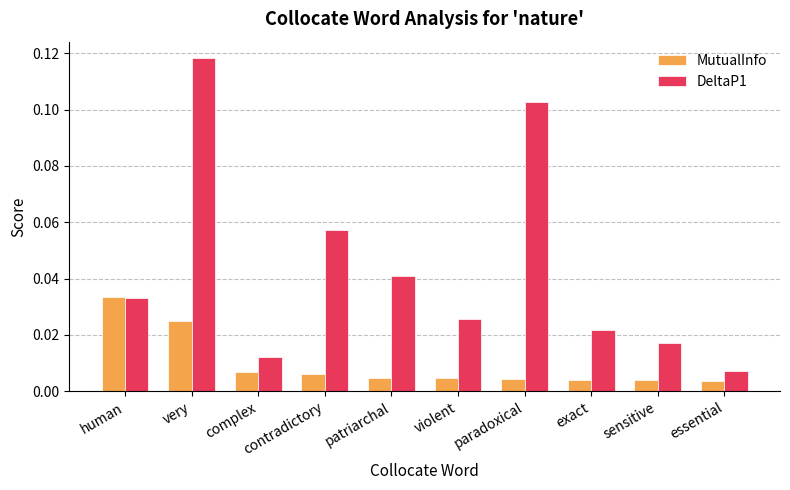

What are all the series names shown in the legend?

MutualInfo, DeltaP1